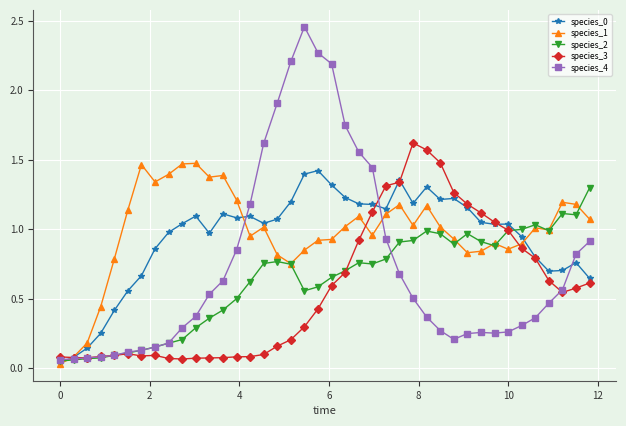

At how many categories does at least one series exceed 0?

40